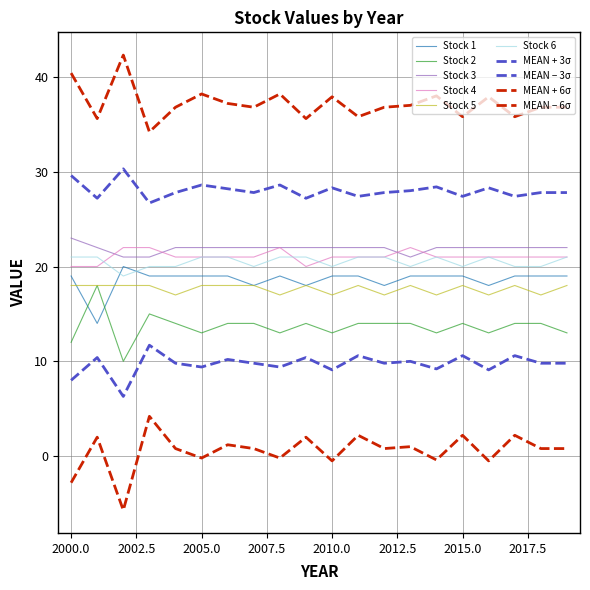

How many lines are shown in the chart?

10